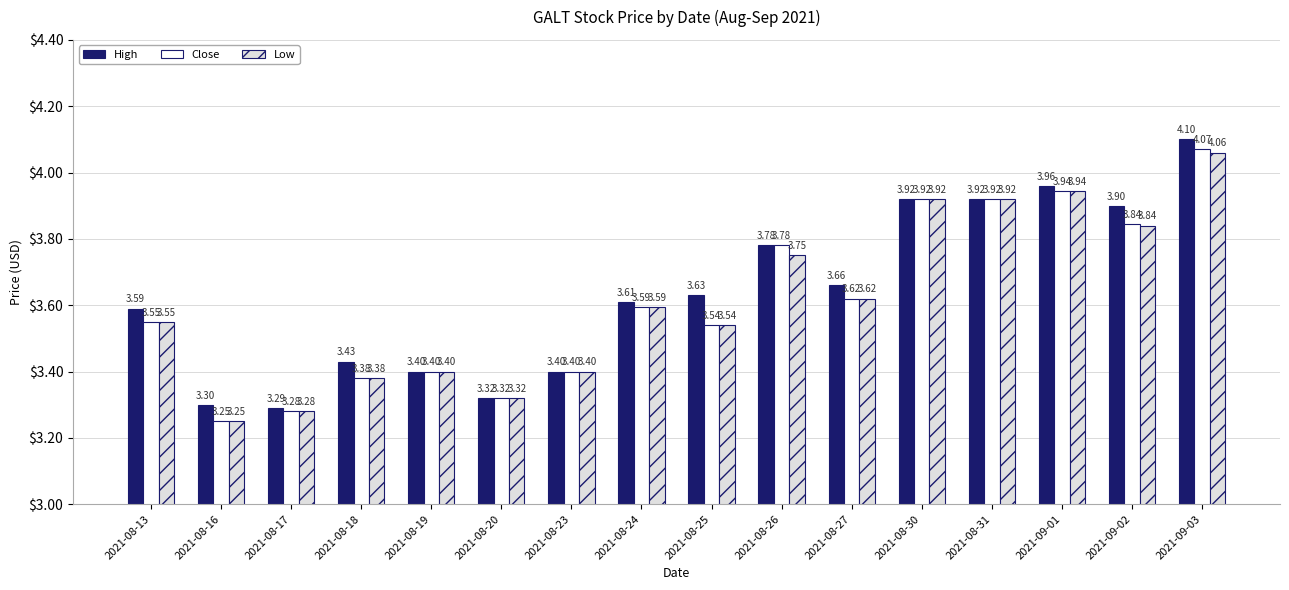

The value of Low at 2021-08-30 is 5.8. True or false?

False